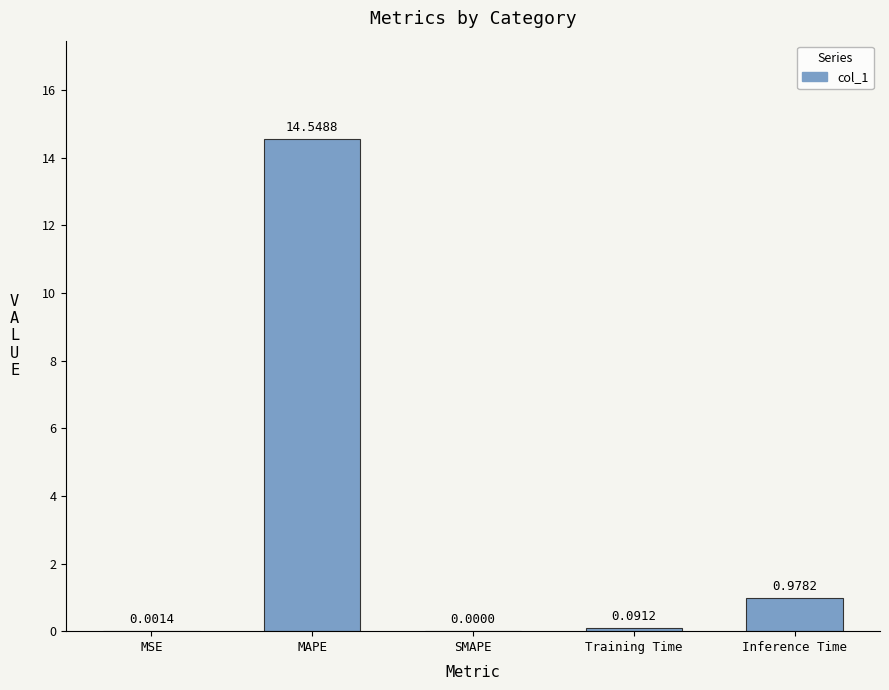

What is the change in value from MSE to Inference Time?

+1.0